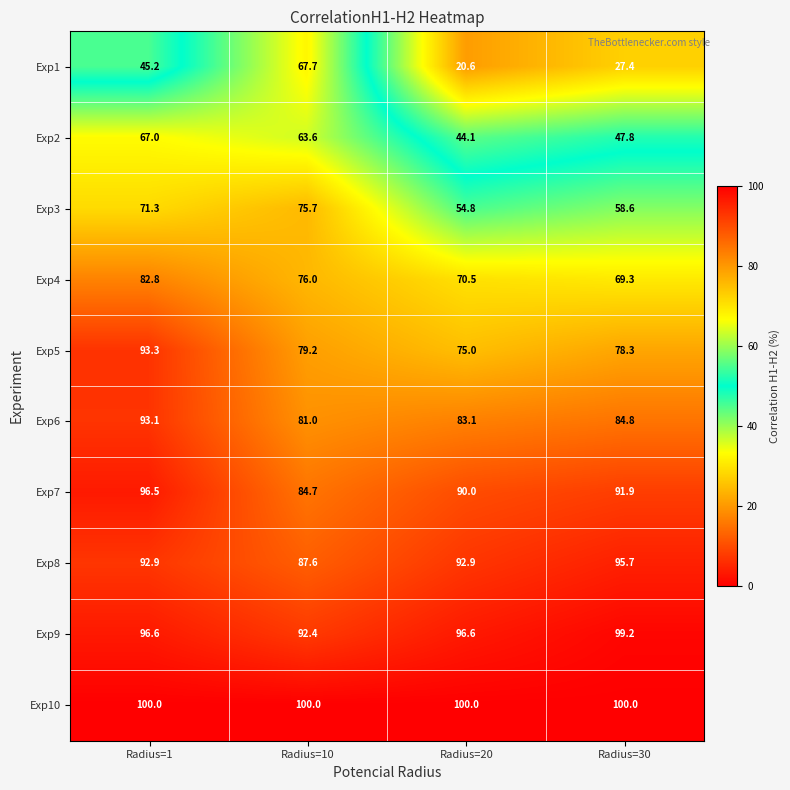

What is the difference between the highest and lowest values at Radius=30?

72.6